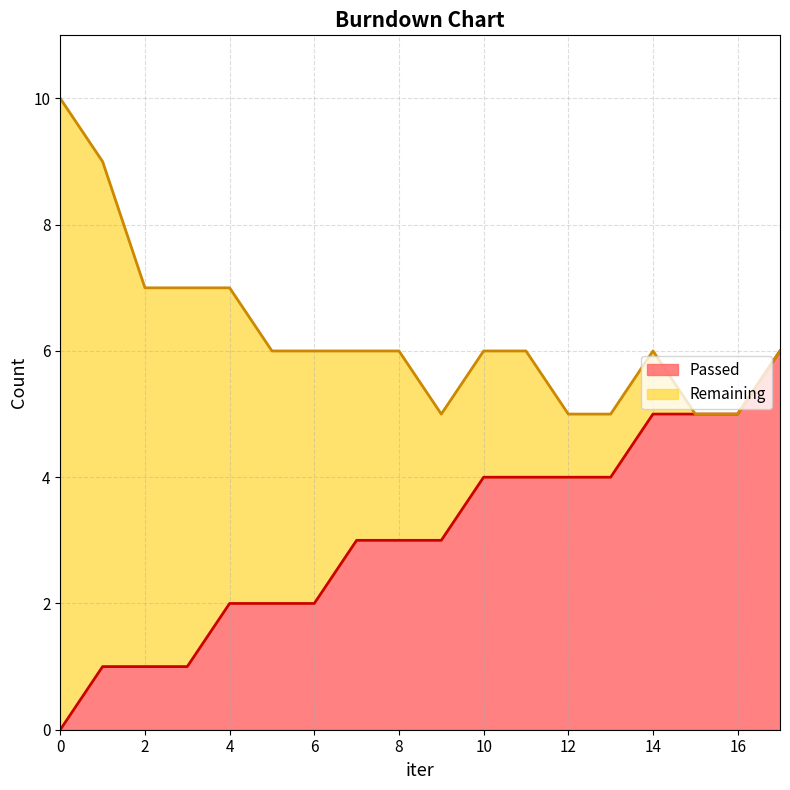

True or false: there are more than 1 points higher than both neighbors.

False